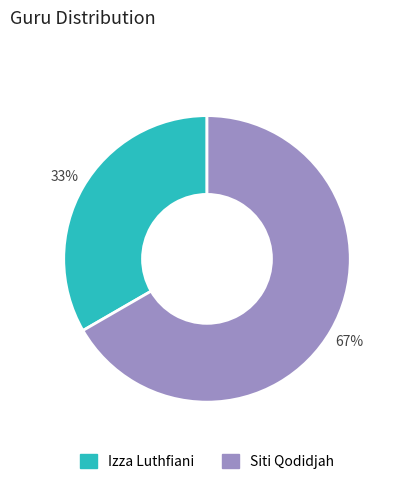

To the nearest percent, what is the average slice percentage?

50%